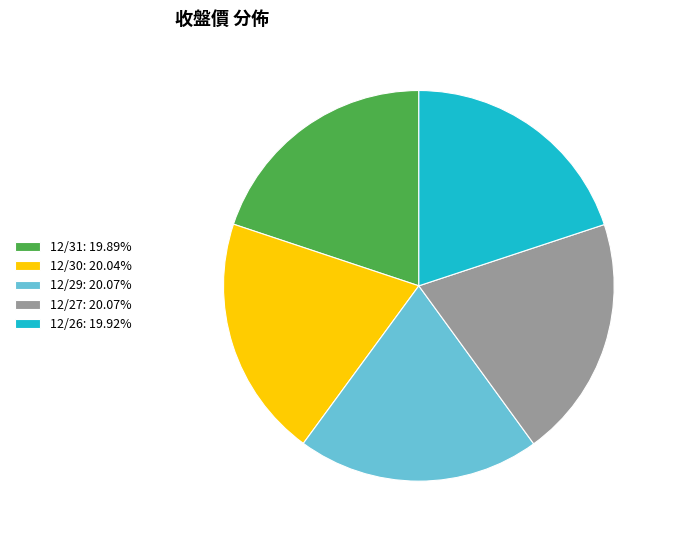

Is there any slice that represents more than half of the pie?

No